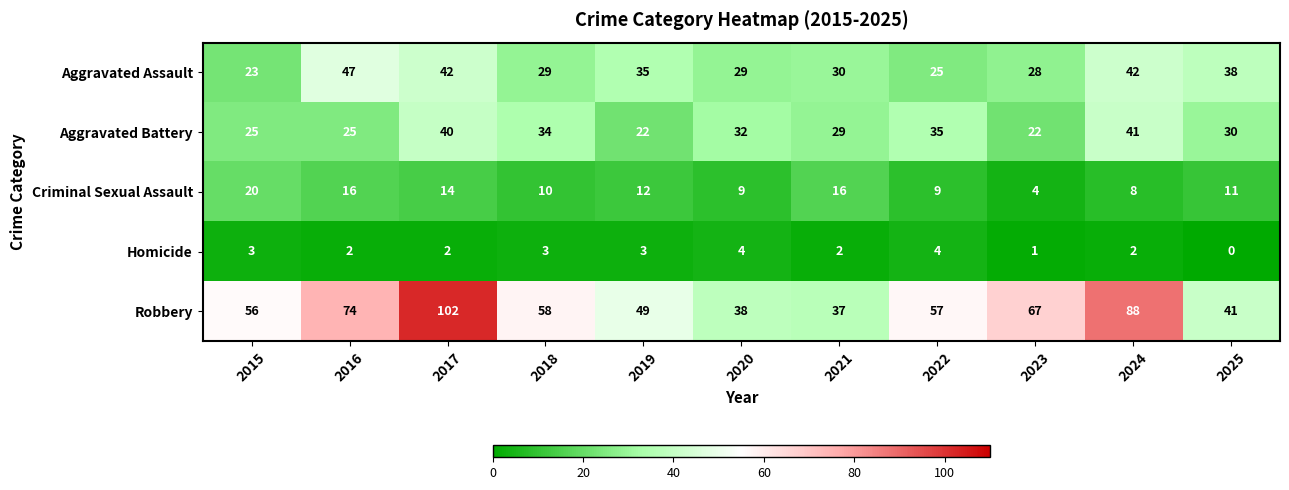

At how many categories does at least one series exceed 29?

11